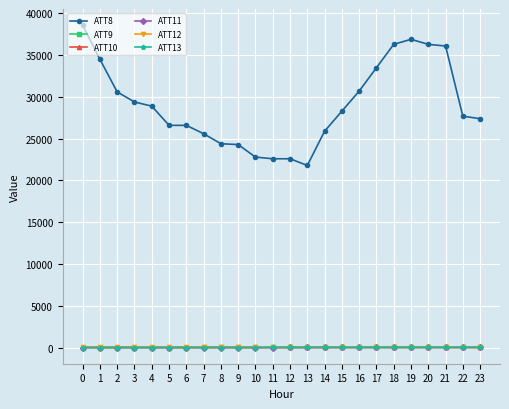

How many values in the ATT12 series are below 28?

12